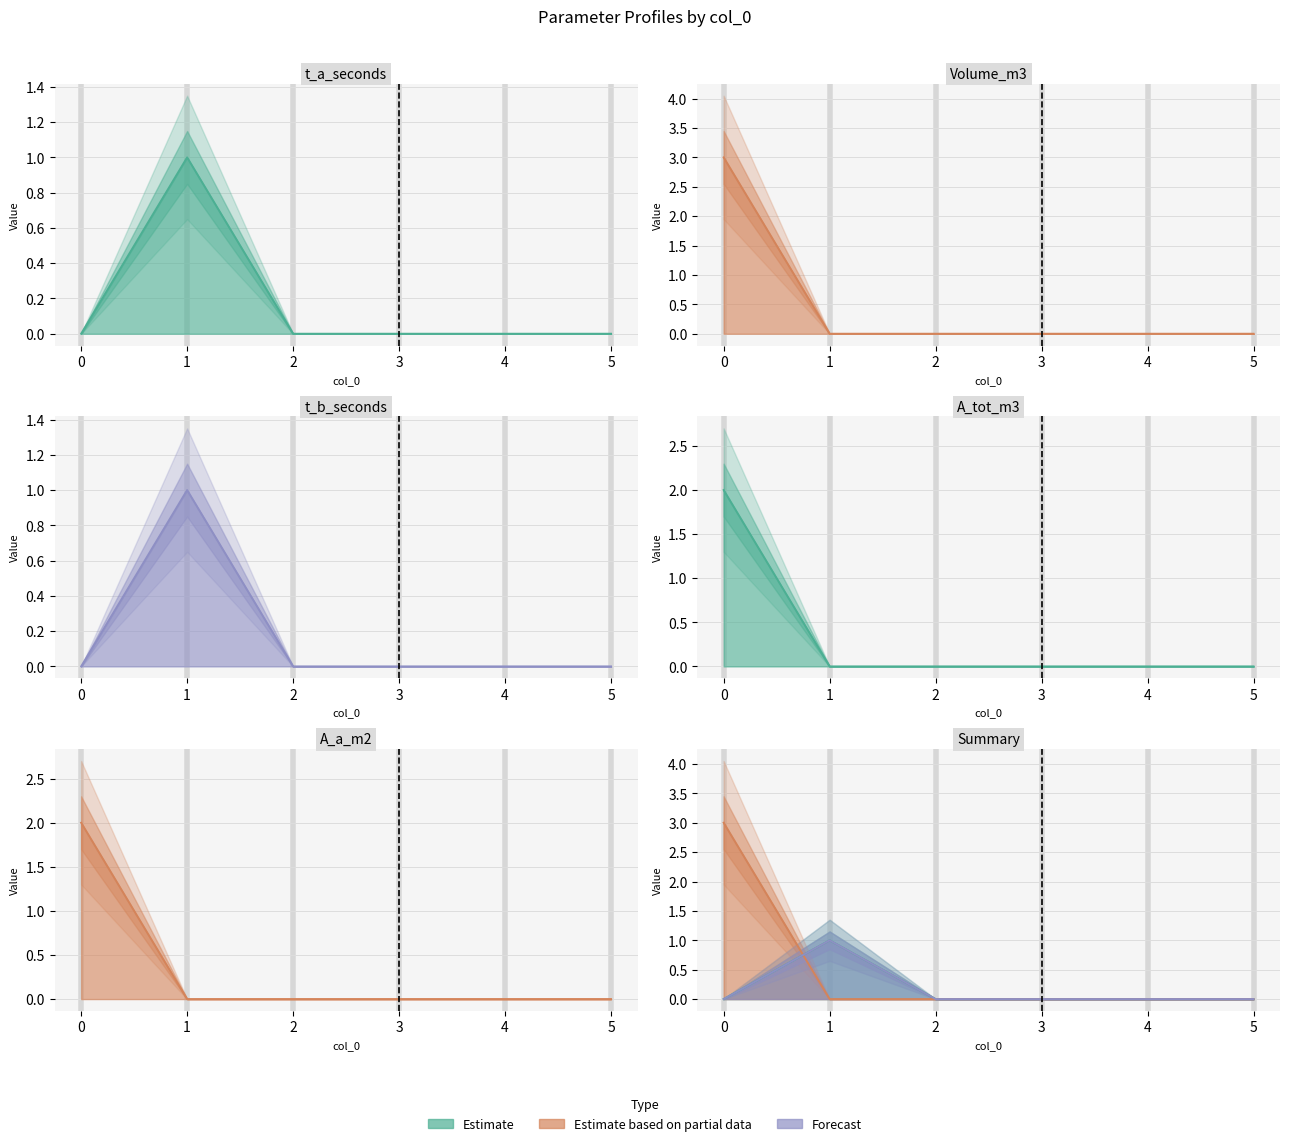

True or false: Volume_m3 and A_a_m2 cross at least once.

False